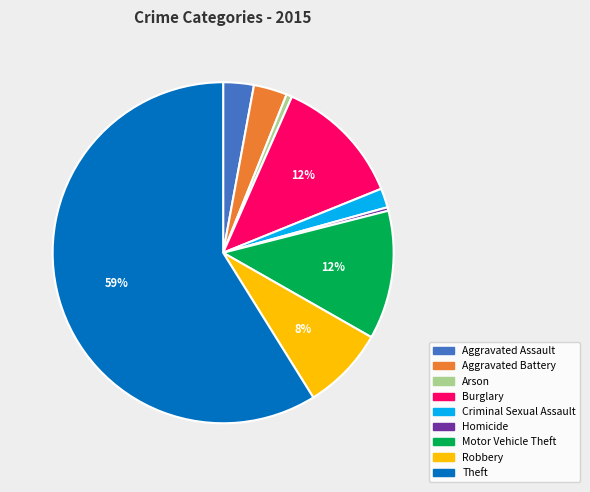

To the nearest percent, what is the average slice percentage?

11%